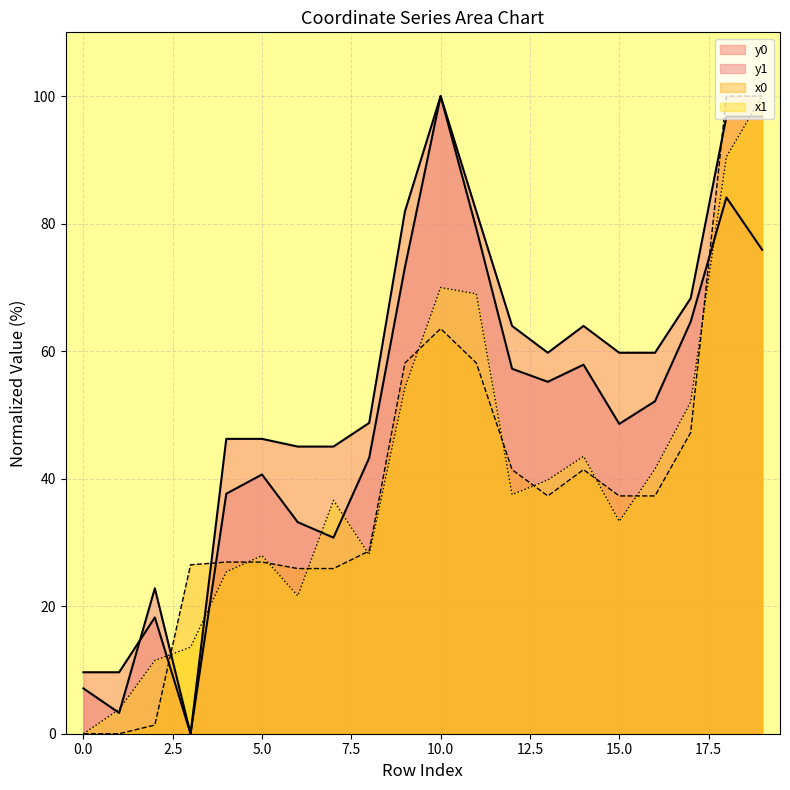

True or false: y0 and x0 cross at least once.

True